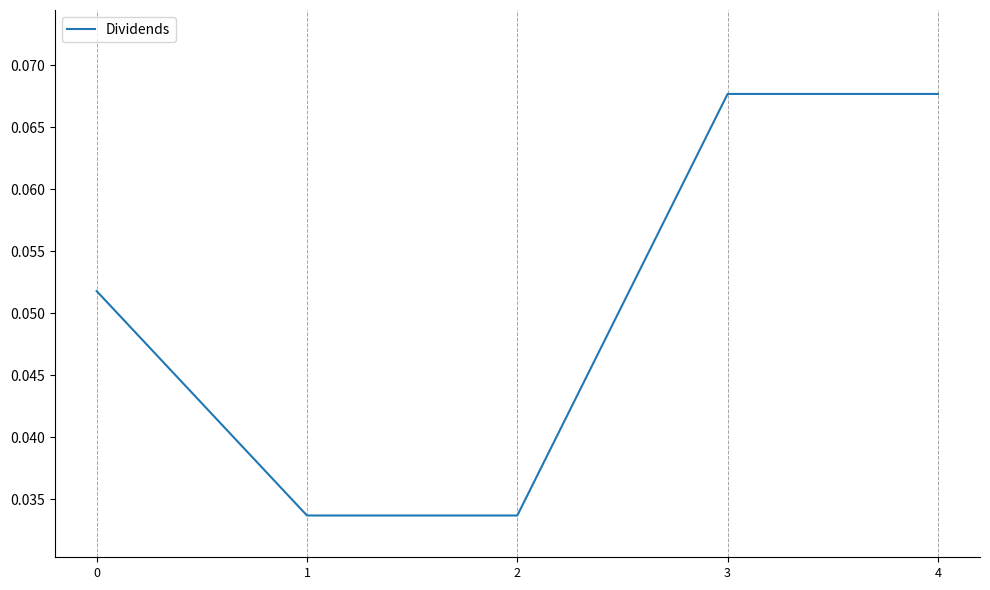

What is the sum of all values?

0.3